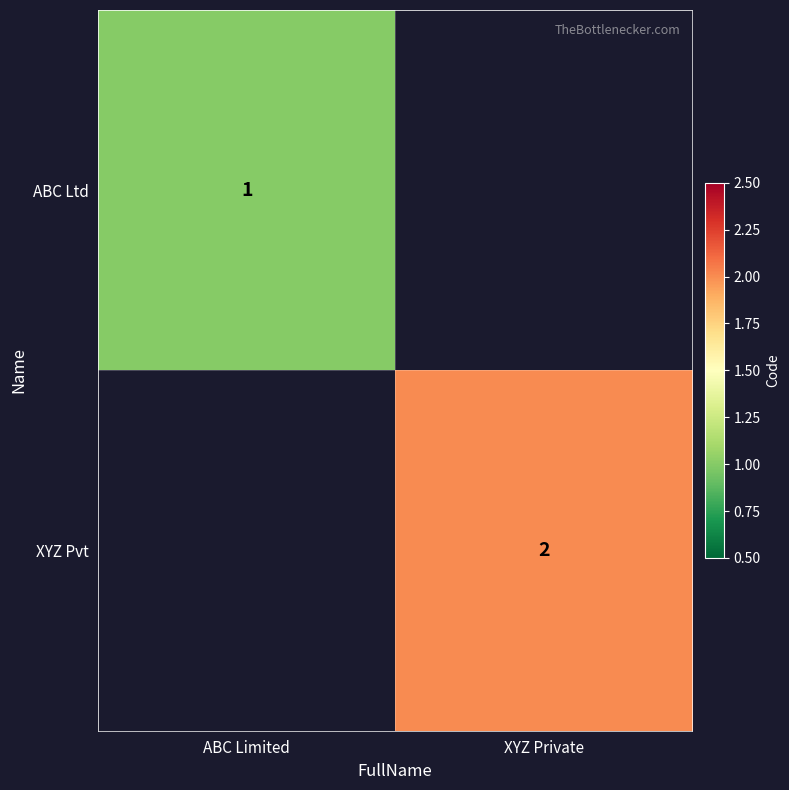

What is the smallest value displayed?

1.0